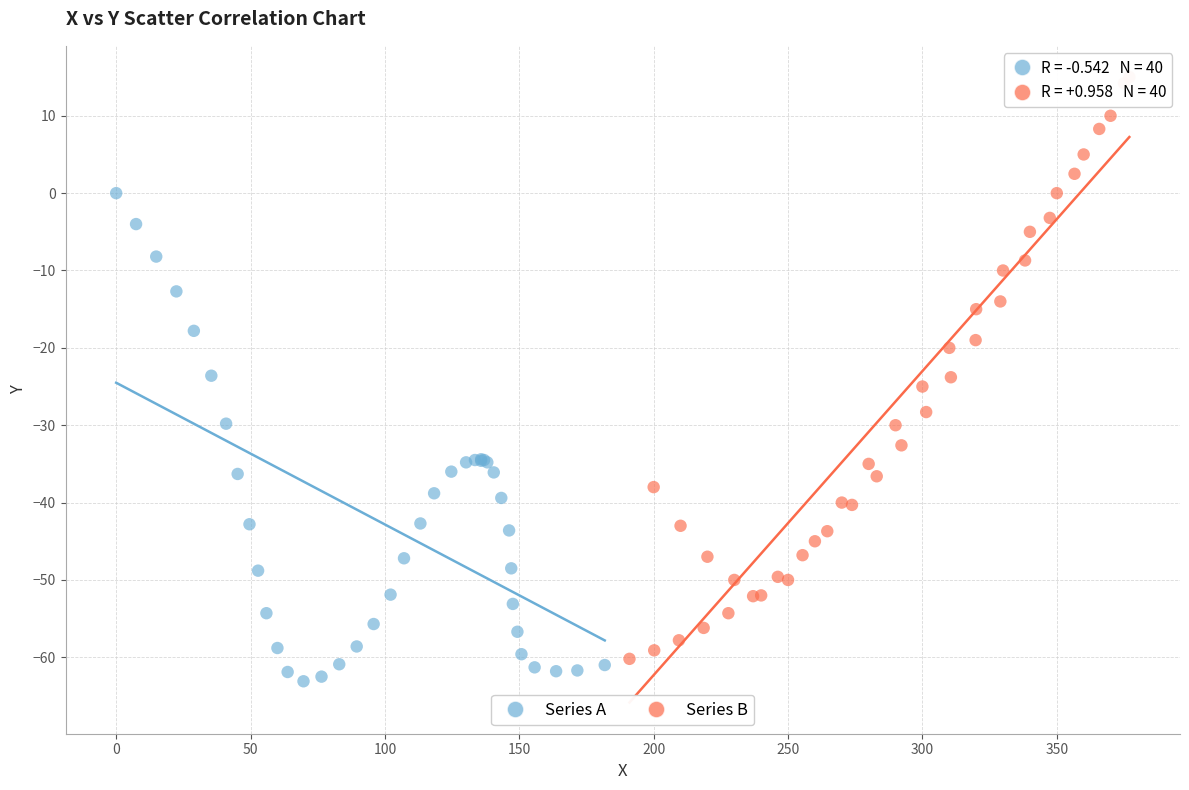

Which series has the widest spread of Y values?

Series B